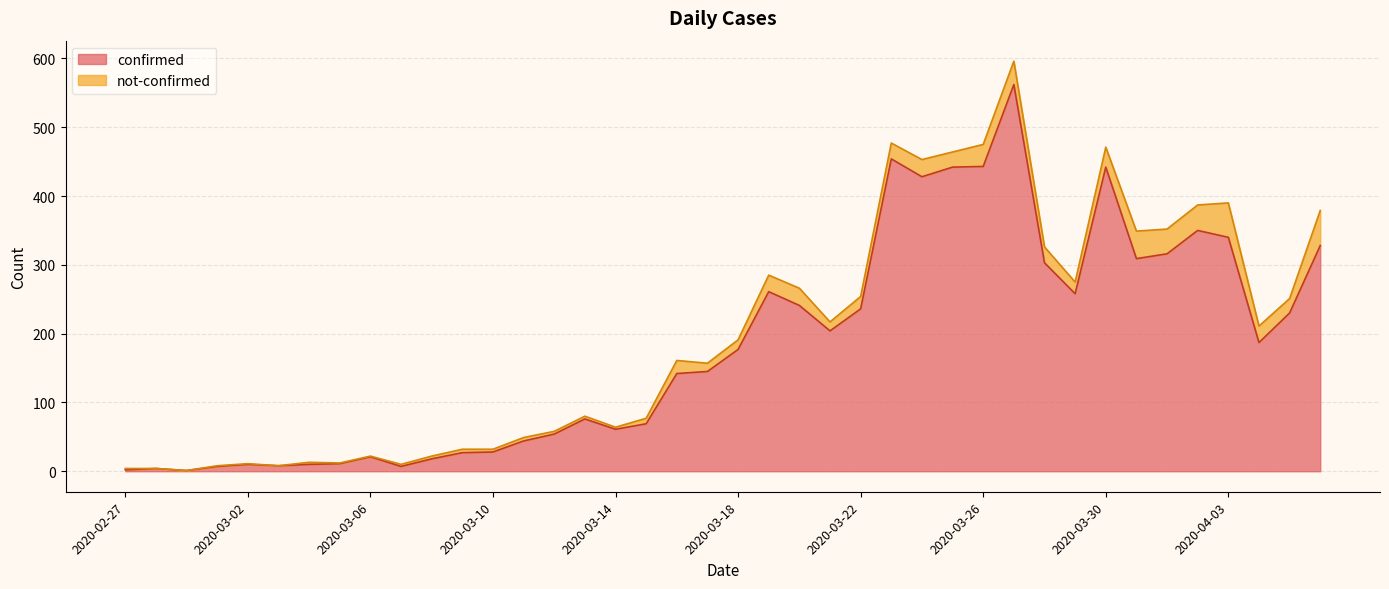

Which label corresponds to the largest value in the chart?

2020-03-27